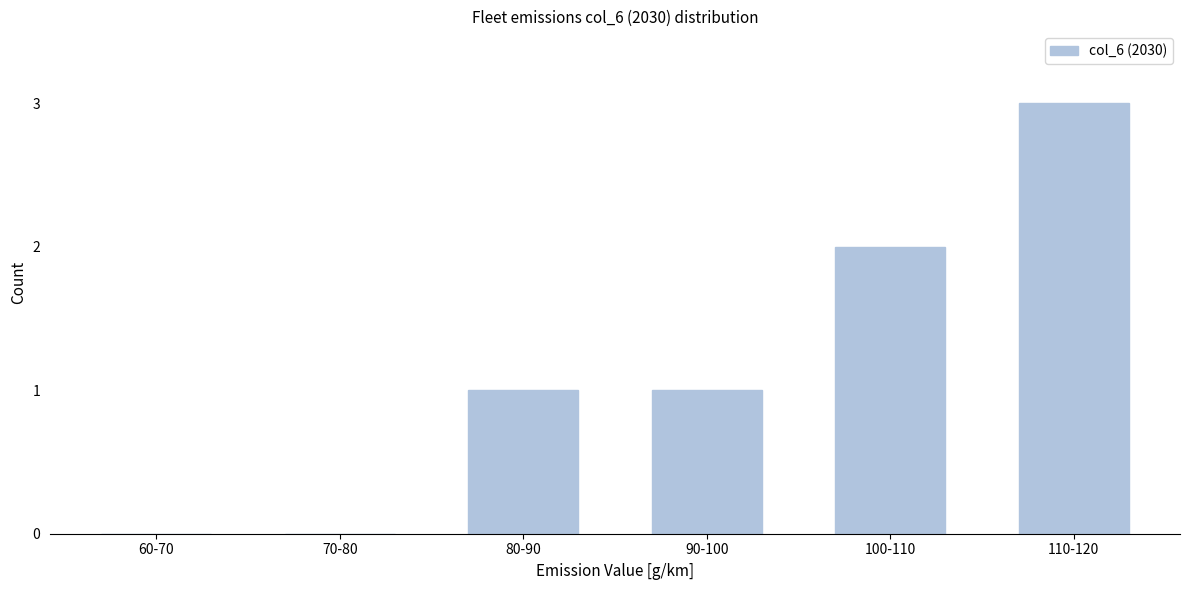

Reading left to right, list all the values displayed in this chart.

60-70=0	70-80=0	80-90=1	90-100=1	100-110=2	110-120=3